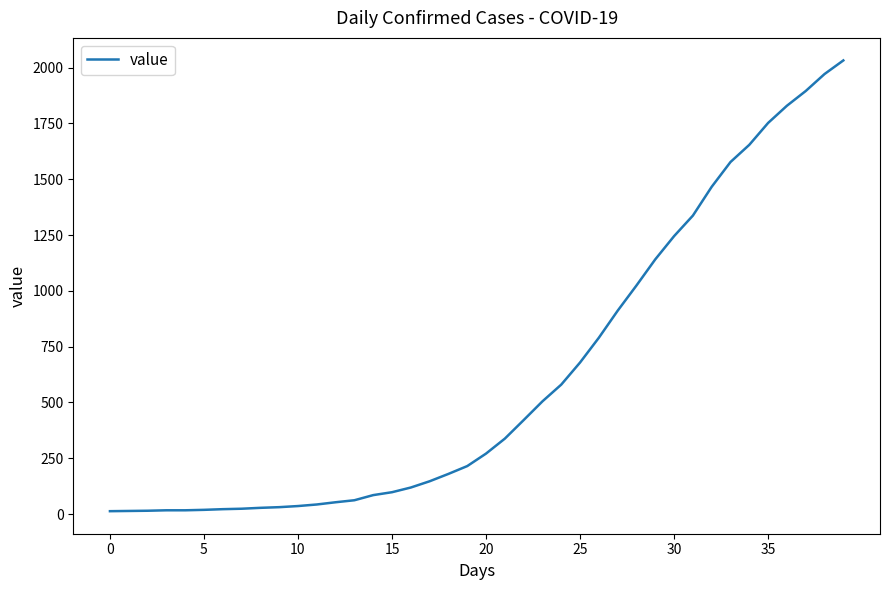

Count the number of data series in this chart.

1